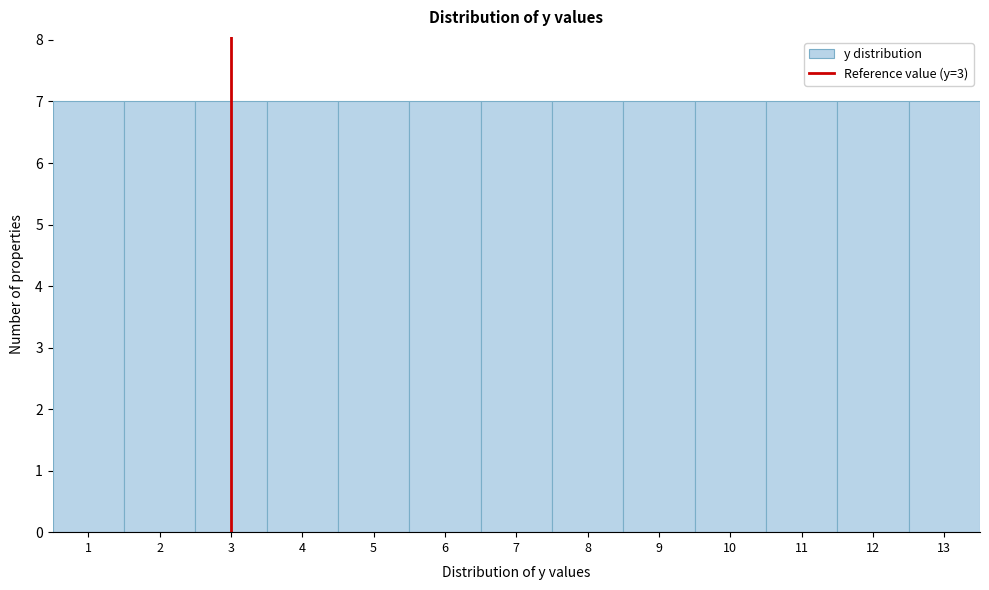

What is the height of the bar covering 2.5 to 3.5 on the x-axis? The values are not printed on the chart, so give them approximately, as read against the axis.

7